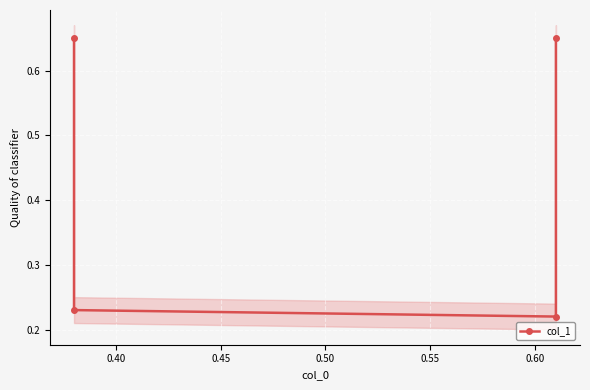

What is the value of the 1st point from the left?

0.7